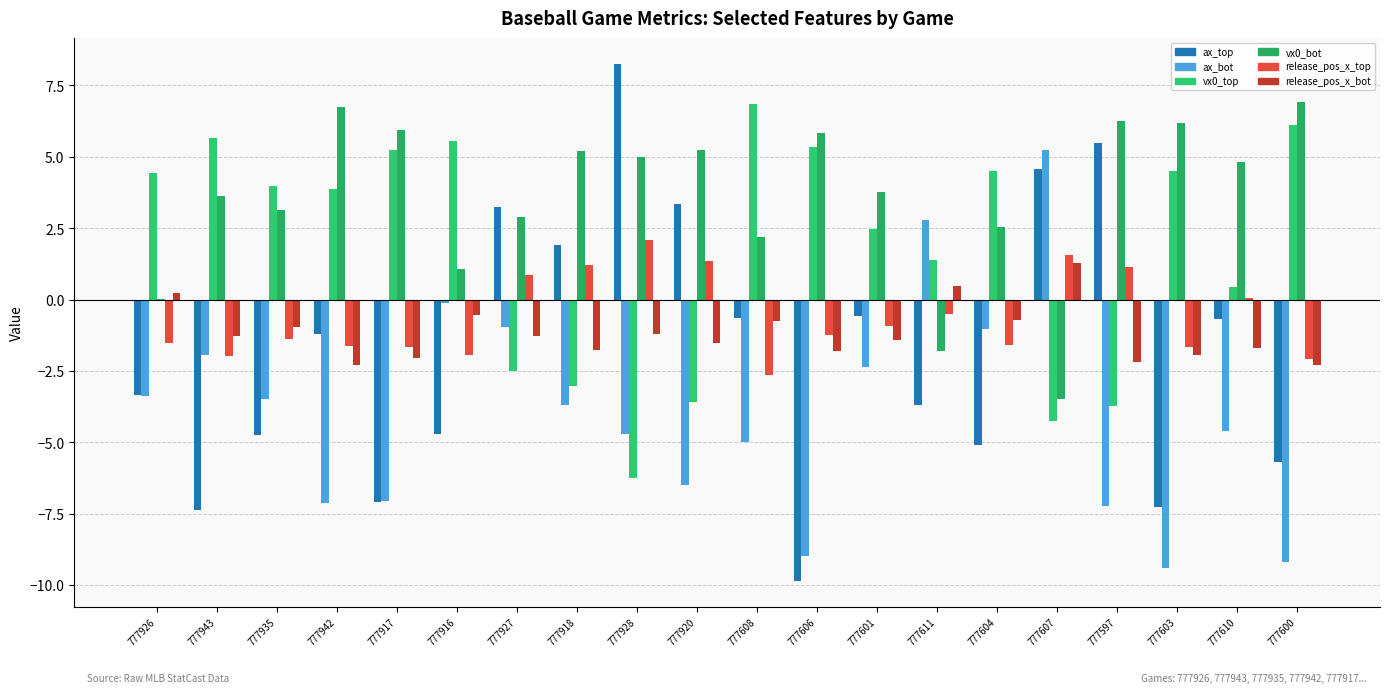

Reading left to right, list all the values displayed in this chart.

ax_top: 777926=-3.3	777943=-7.4	777935=-4.7	777942=-1.2	777917=-7.1	777916=-4.7	777927=3.3	777918=1.9	777928=8.3	777920=3.4	777608=-0.7	777606=-9.9	777601=-0.6	777611=-3.7	777604=-5.1	777607=4.6	777597=5.5	777603=-7.3	777610=-0.7	777600=-5.7
ax_bot: 777926=-3.4	777943=-1.9	777935=-3.5	777942=-7.1	777917=-7.1	777916=-0.1	777927=-1.0	777918=-3.7	777928=-4.7	777920=-6.5	777608=-5.0	777606=-9.0	777601=-2.4	777611=2.8	777604=-1.0	777607=5.3	777597=-7.2	777603=-9.4	777610=-4.6	777600=-9.2
vx0_top: 777926=4.4	777943=5.7	777935=4.0	777942=3.9	777917=5.2	777916=5.5	777927=-2.5	777918=-3.0	777928=-6.2	777920=-3.6	777608=6.8	777606=5.3	777601=2.5	777611=1.4	777604=4.5	777607=-4.3	777597=-3.7	777603=4.5	777610=0.4	777600=6.1
vx0_bot: 777926=0.0	777943=3.6	777935=3.1	777942=6.8	777917=5.9	777916=1.1	777927=2.9	777918=5.2	777928=5.0	777920=5.2	777608=2.2	777606=5.8	777601=3.8	777611=-1.8	777604=2.5	777607=-3.5	777597=6.3	777603=6.2	777610=4.8	777600=6.9
release_pos_x_top: 777926=-1.5	777943=-2.0	777935=-1.4	777942=-1.6	777917=-1.7	777916=-1.9	777927=0.8	777918=1.2	777928=2.1	777920=1.3	777608=-2.6	777606=-1.2	777601=-0.9	777611=-0.5	777604=-1.6	777607=1.6	777597=1.1	777603=-1.7	777610=0.1	777600=-2.1
release_pos_x_bot: 777926=0.2	777943=-1.3	777935=-1.0	777942=-2.3	777917=-2.0	777916=-0.5	777927=-1.3	777918=-1.8	777928=-1.2	777920=-1.5	777608=-0.7	777606=-1.8	777601=-1.4	777611=0.5	777604=-0.7	777607=1.3	777597=-2.2	777603=-1.9	777610=-1.7	777600=-2.3